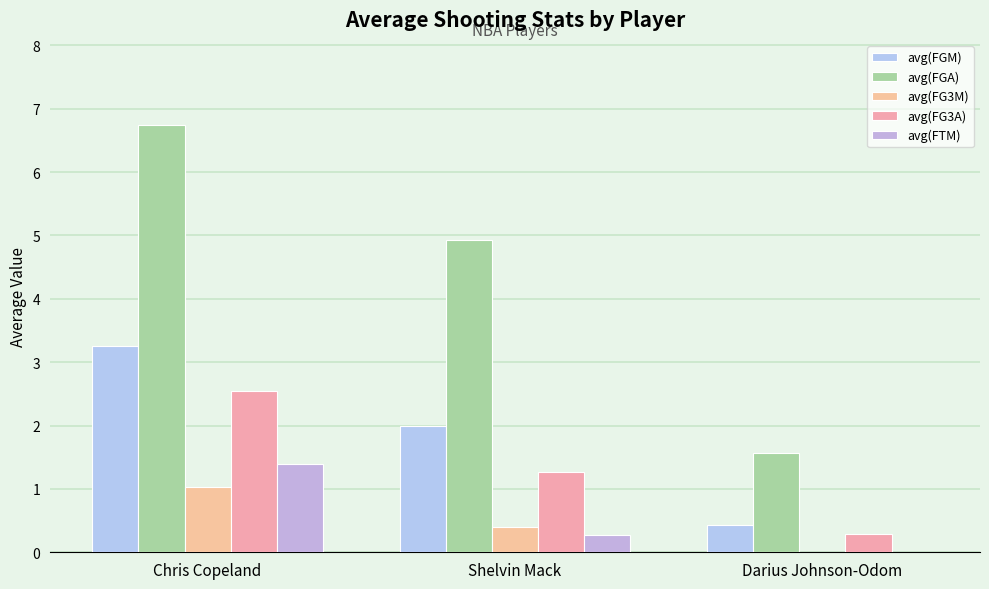

Which series has the largest total across all categories?

avg(FGA)